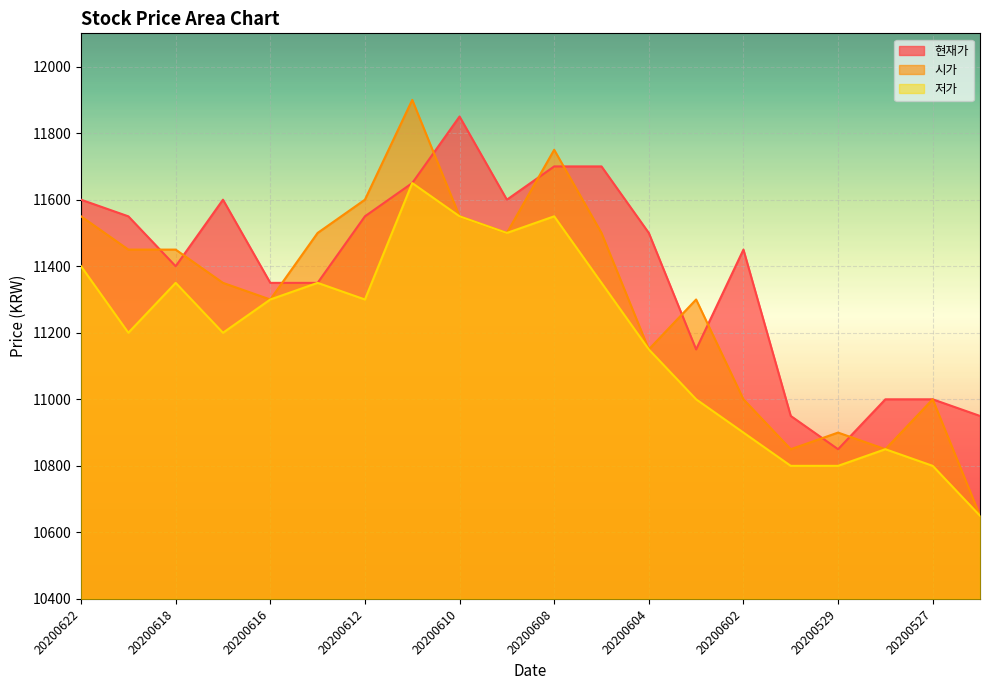

Rank the series at 20200529 from highest to lowest value.

시가, 현재가, 저가